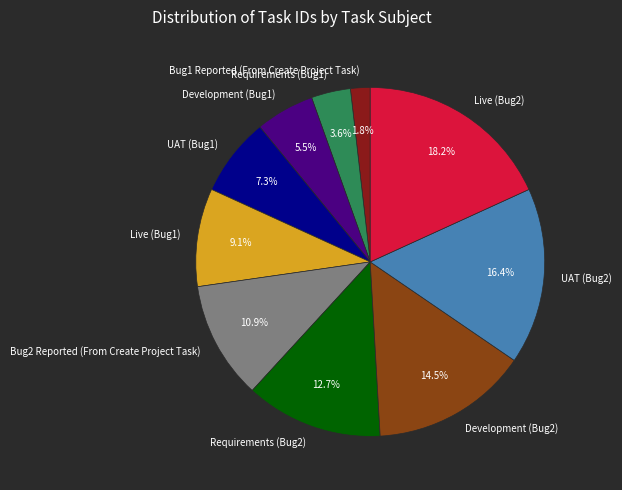

Is it true that Live (Bug1) is 1% of the pie?

False